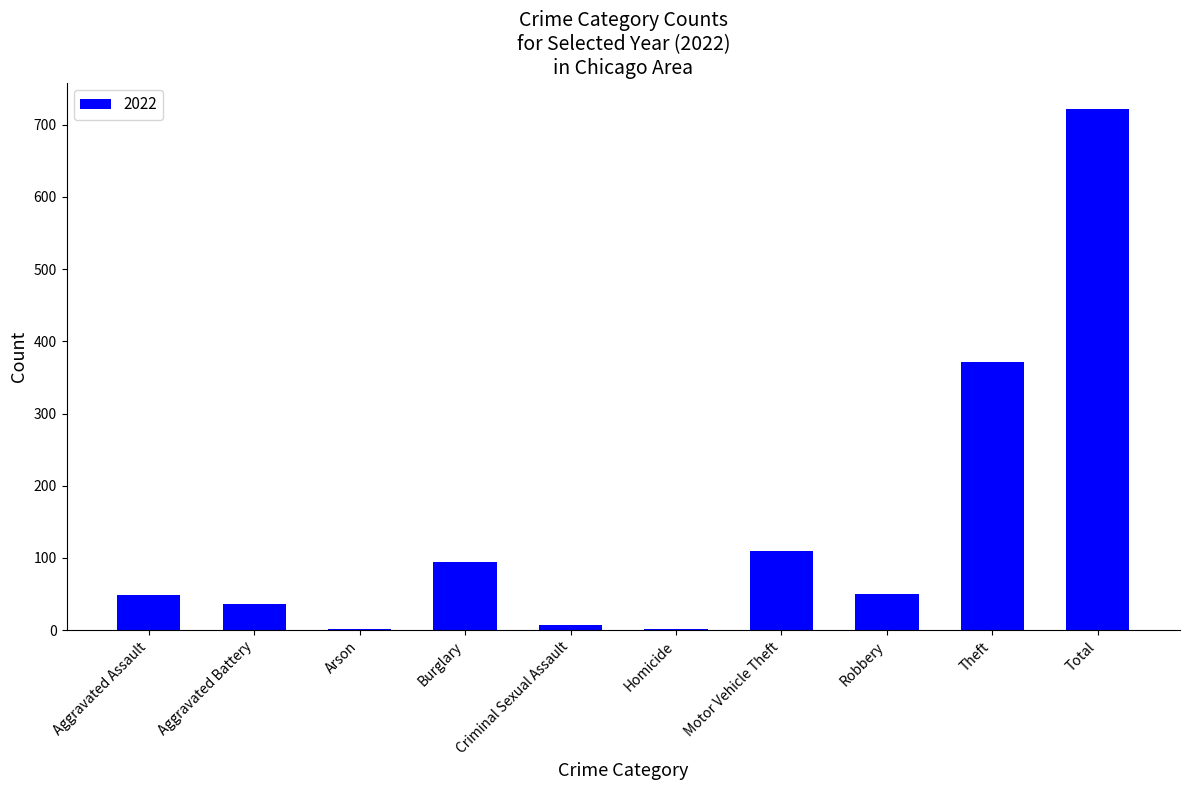

What is the sum of the values at Total and Robbery?

772